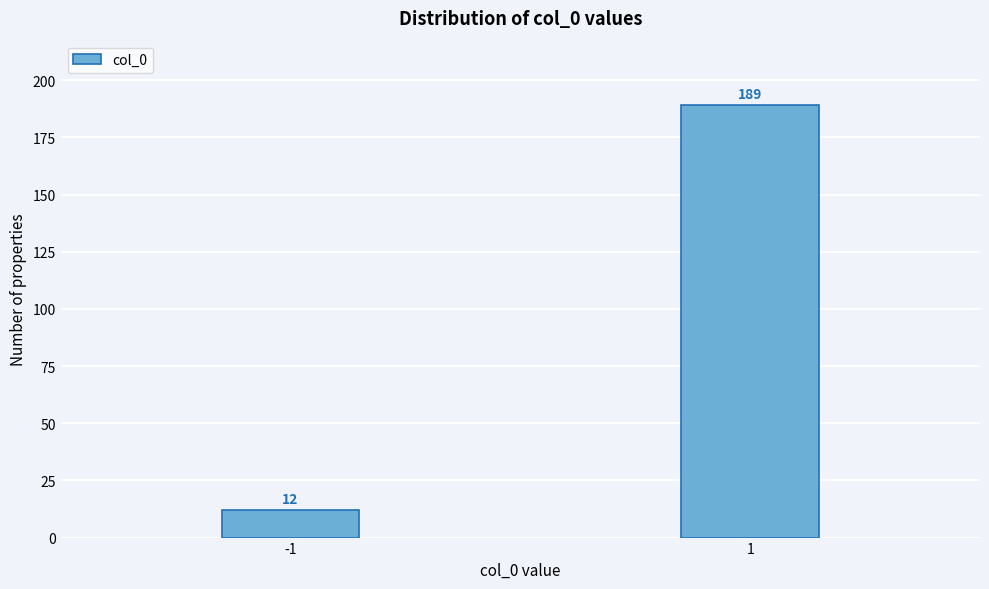

Reading left to right, what are all the values shown in this chart?

12	189